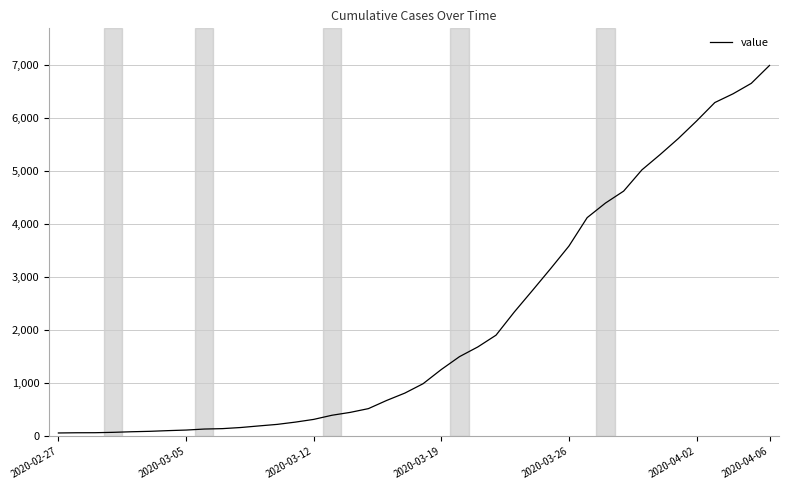

What is the difference between the maximum and minimum values?

6931